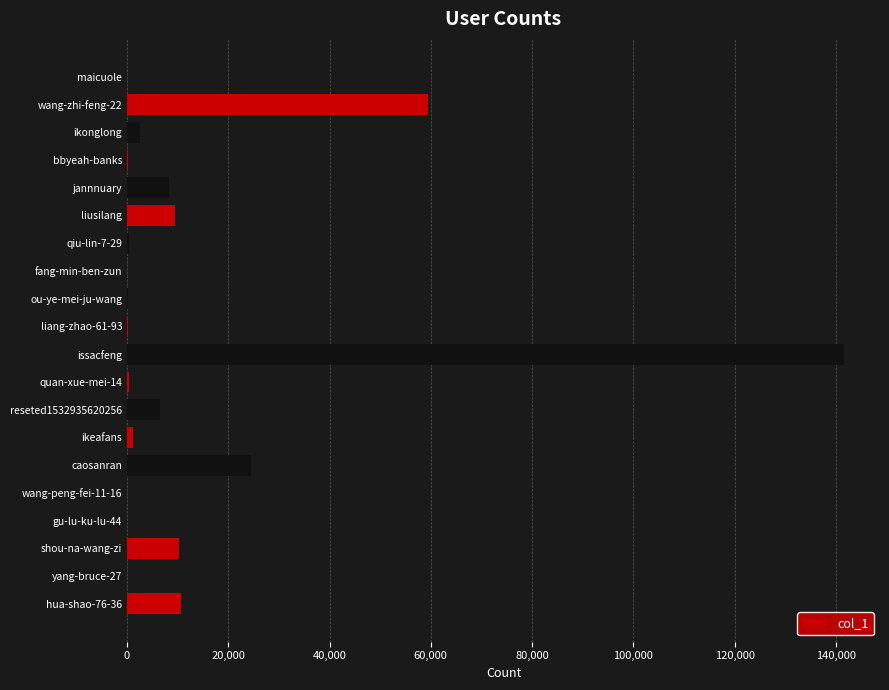

What is the maximum value shown in the chart?

141633